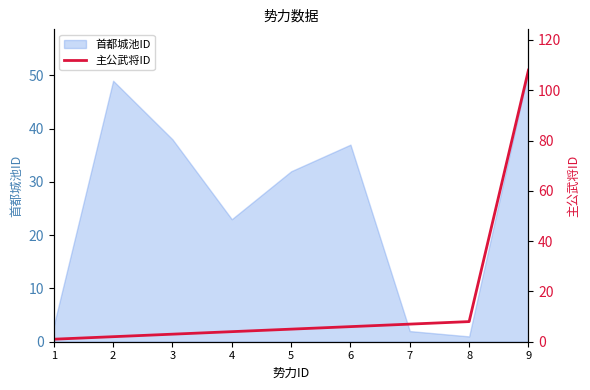

What is the difference between the maximum and minimum values?

107